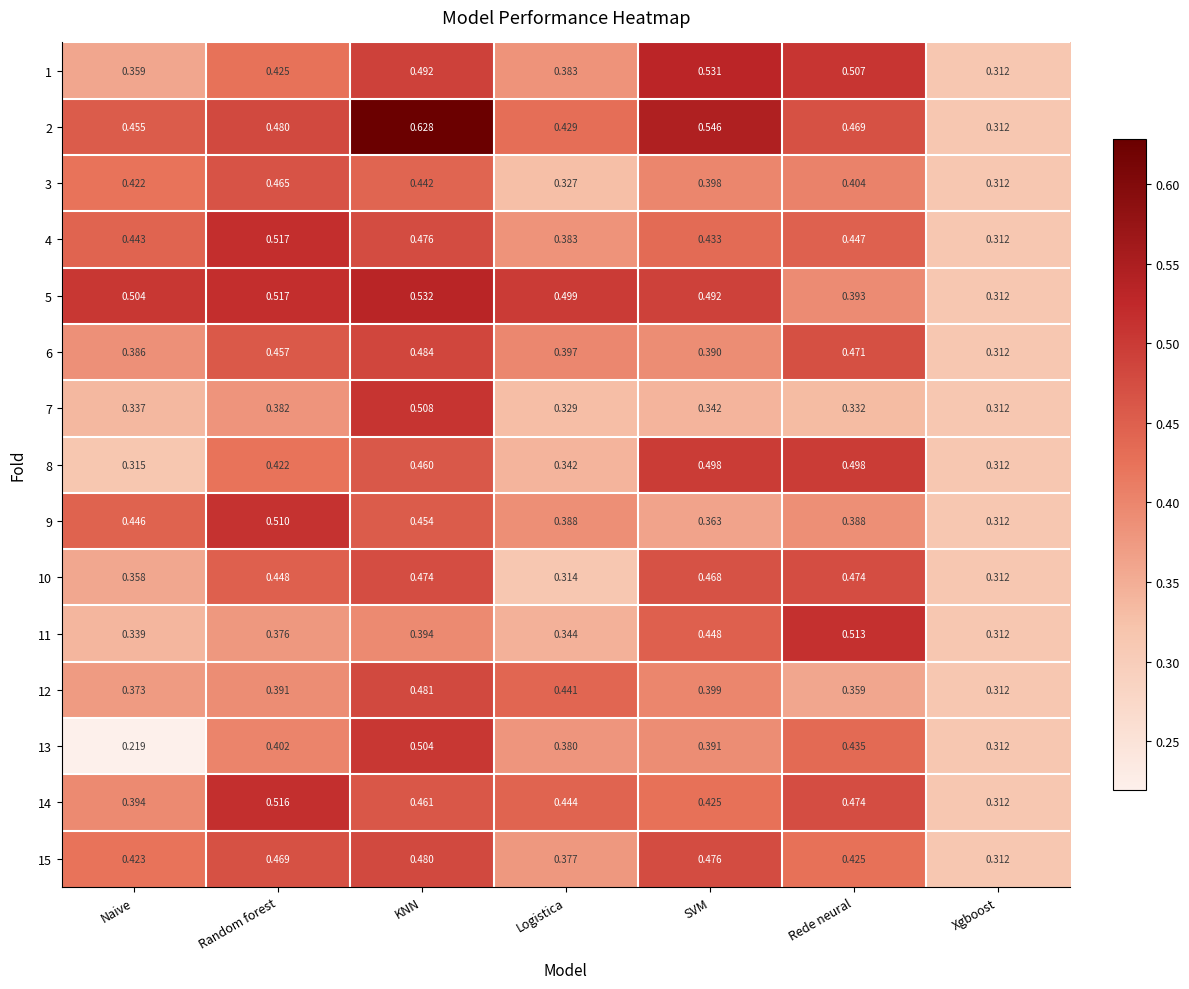

Which category has the highest value in the 6 series?

KNN